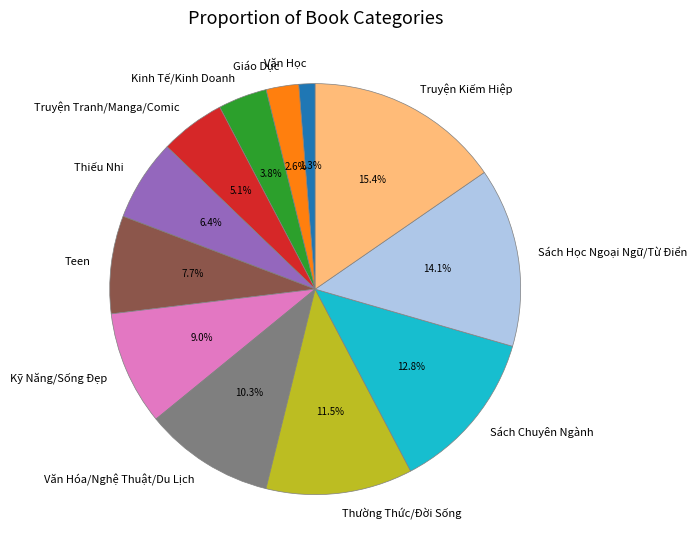

Combined, do Văn Hóa/Nghệ Thuật/Du Lịch and Kỹ Năng/Sống Đẹp account for over 50%?

No